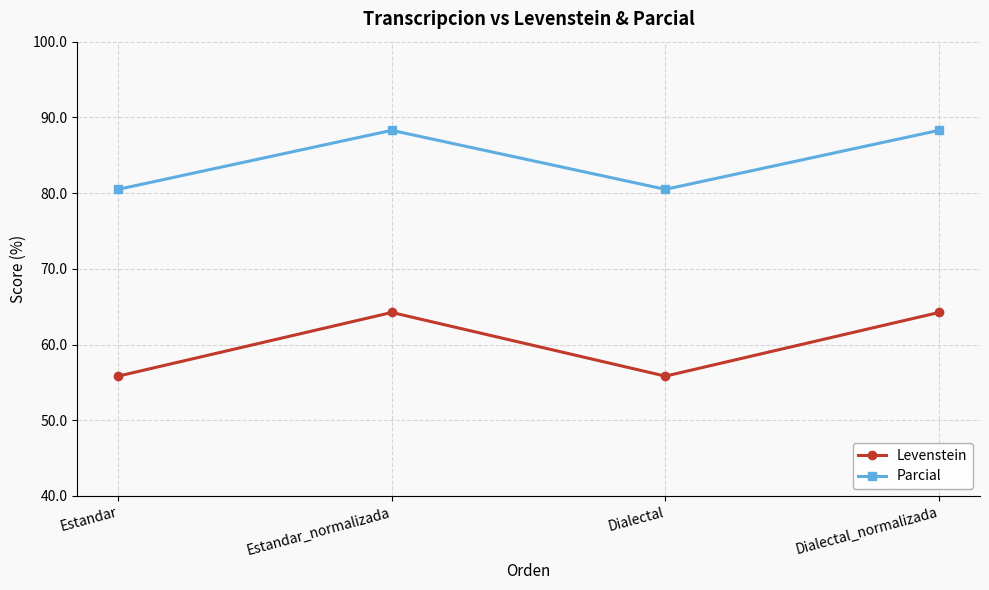

Where is the first local maximum for Parcial?

Estandar_normalizada